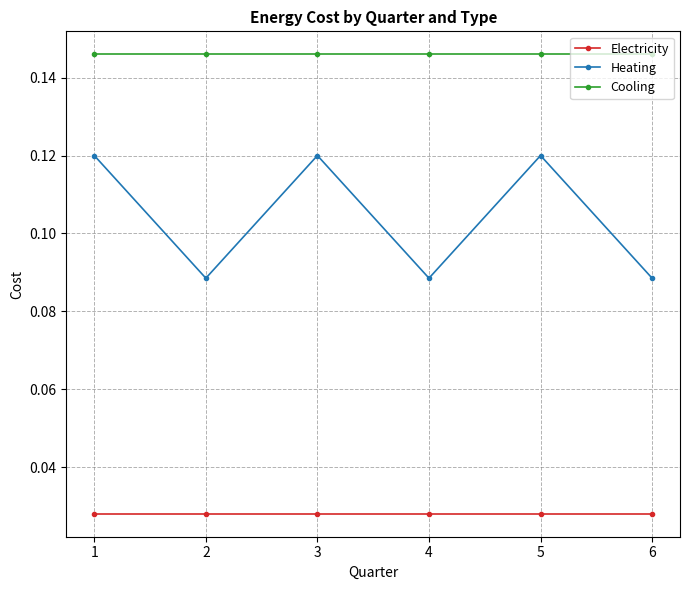

True or false: Cooling has more than 2 interior local peaks.

False